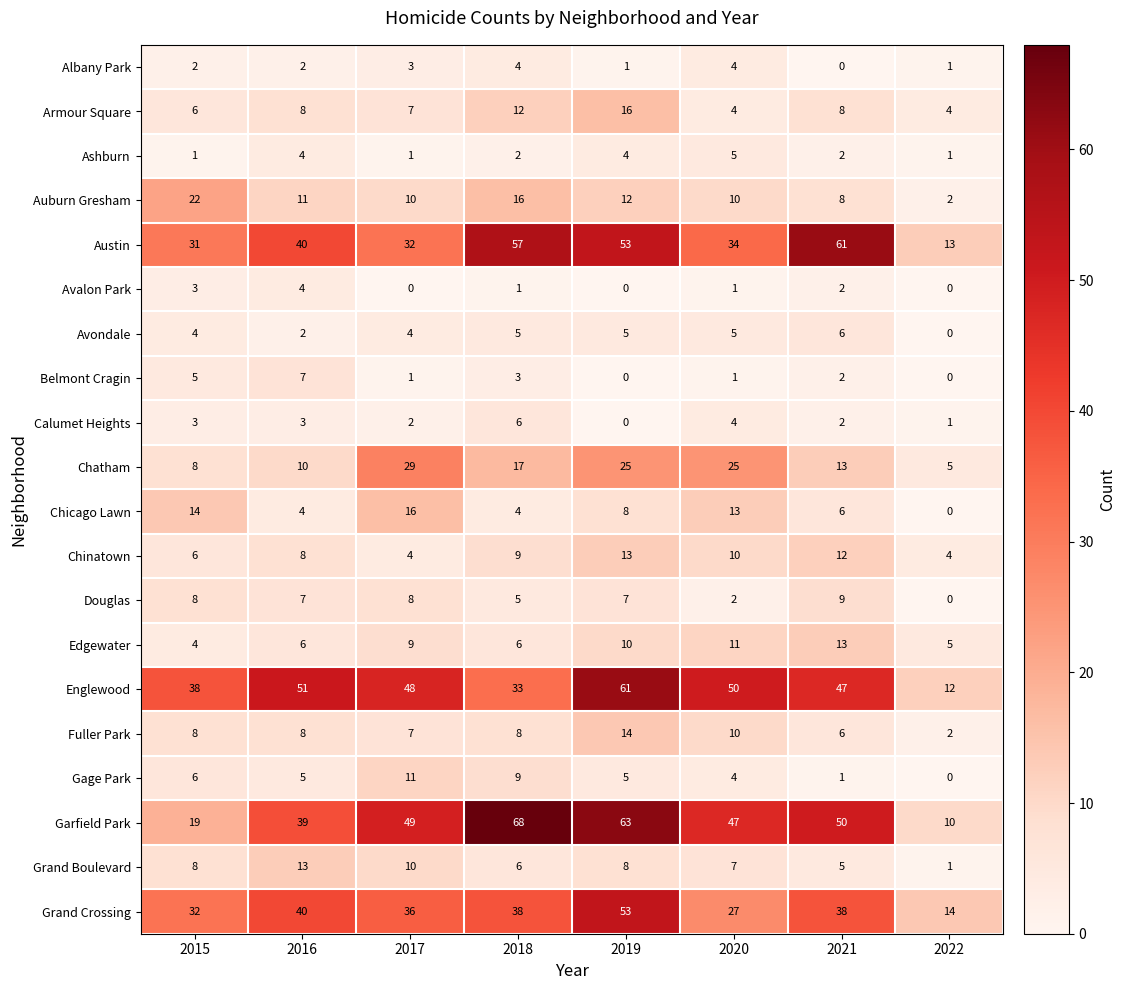

The Chicago Lawn series shows 14 at 2015. True or false?

True